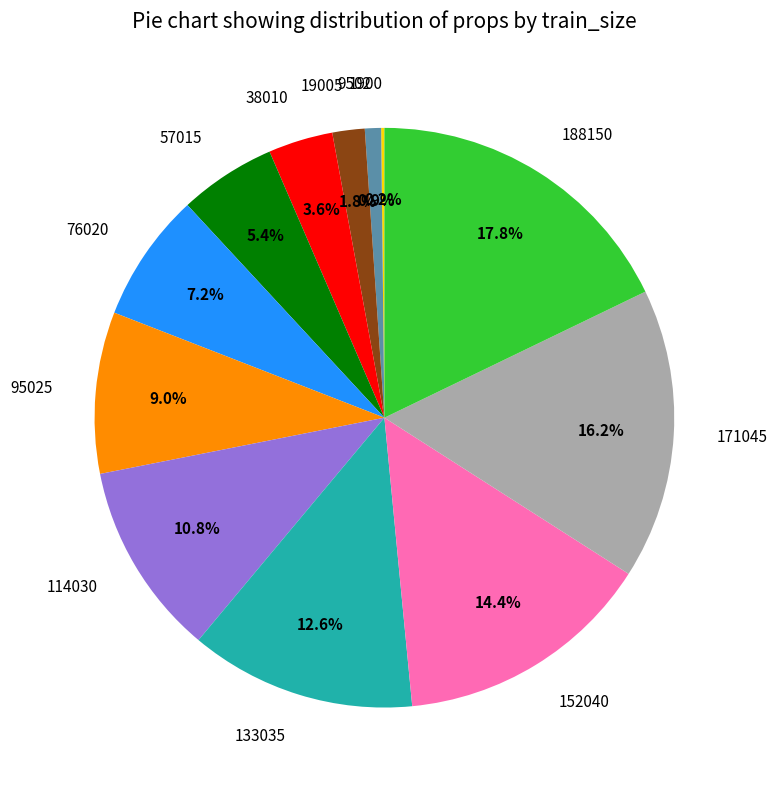

What is the total percentage of 38010 and 171045?

19.8%